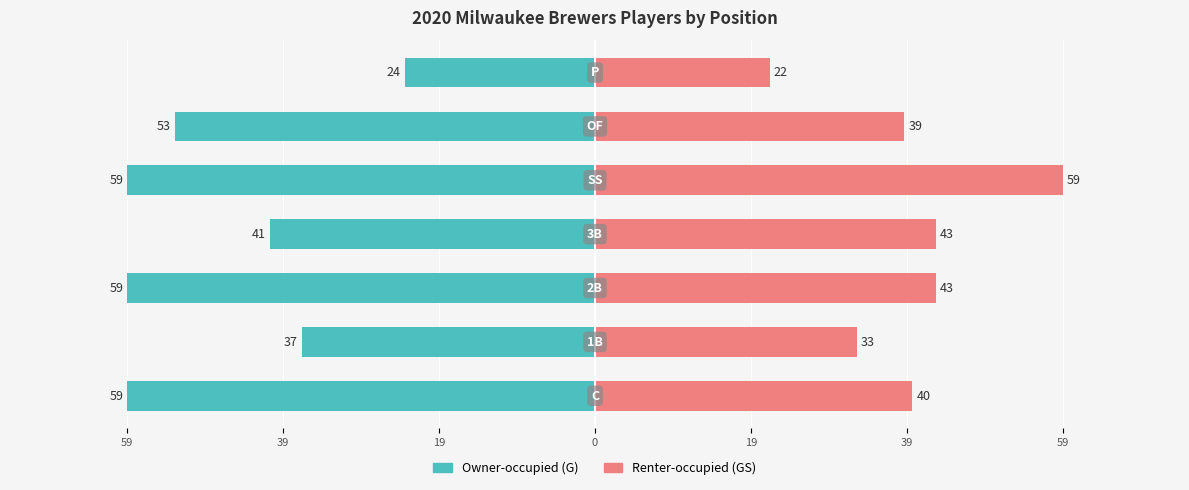

What is the value of the Renter-occupied (GS) bar at the 7th from the left?

40